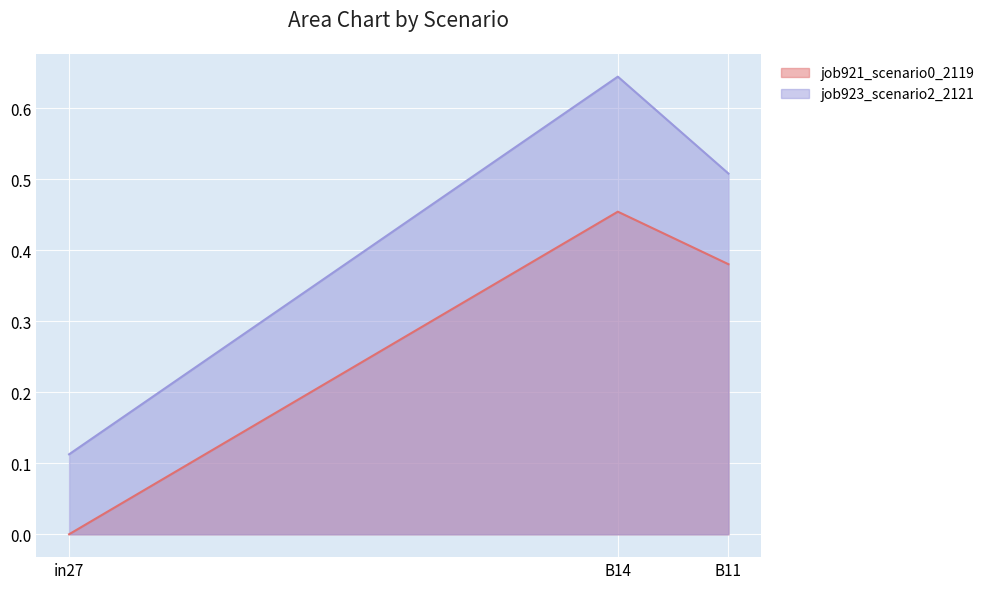

Does the chart display data point markers on the line(s)?

No